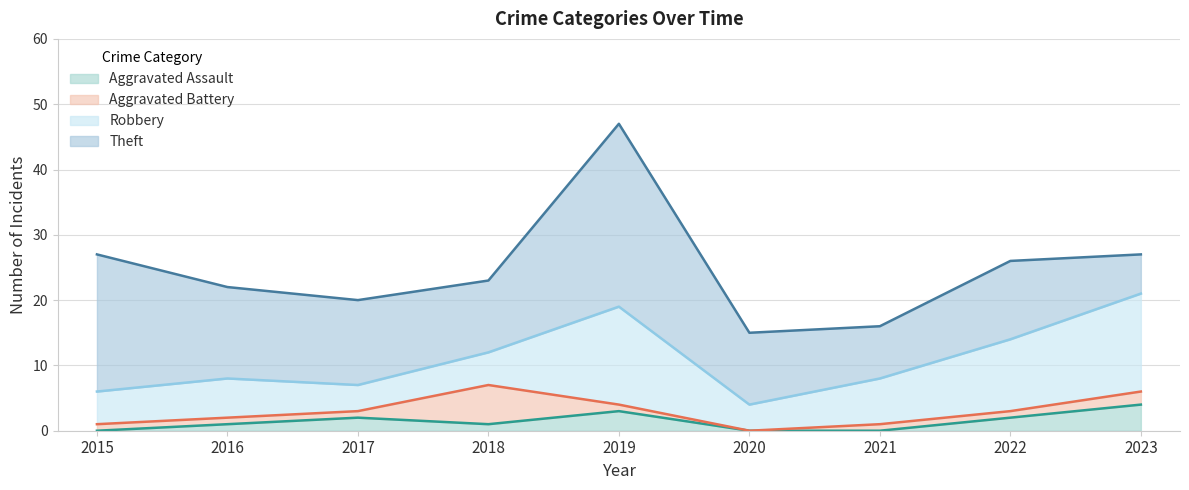

At which category does Aggravated Battery reach its first local valley?

2020